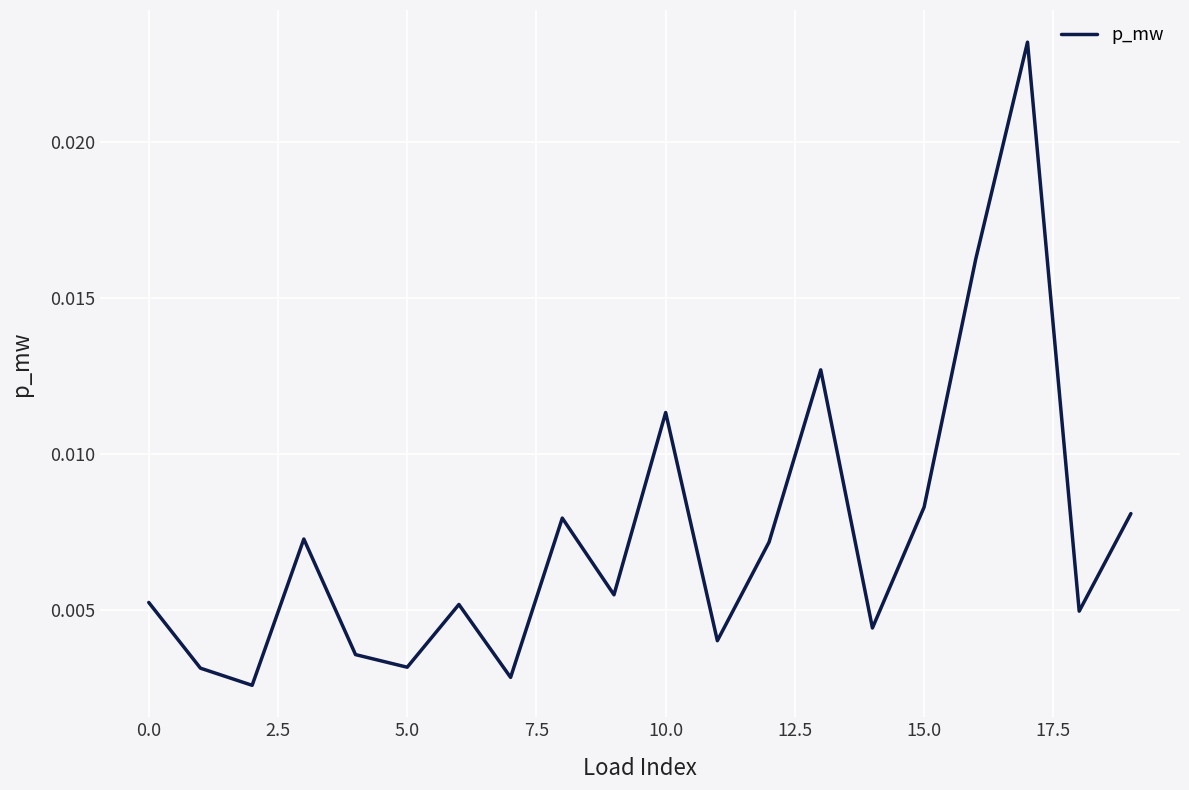

What is the label of the 1st point from the right?

19